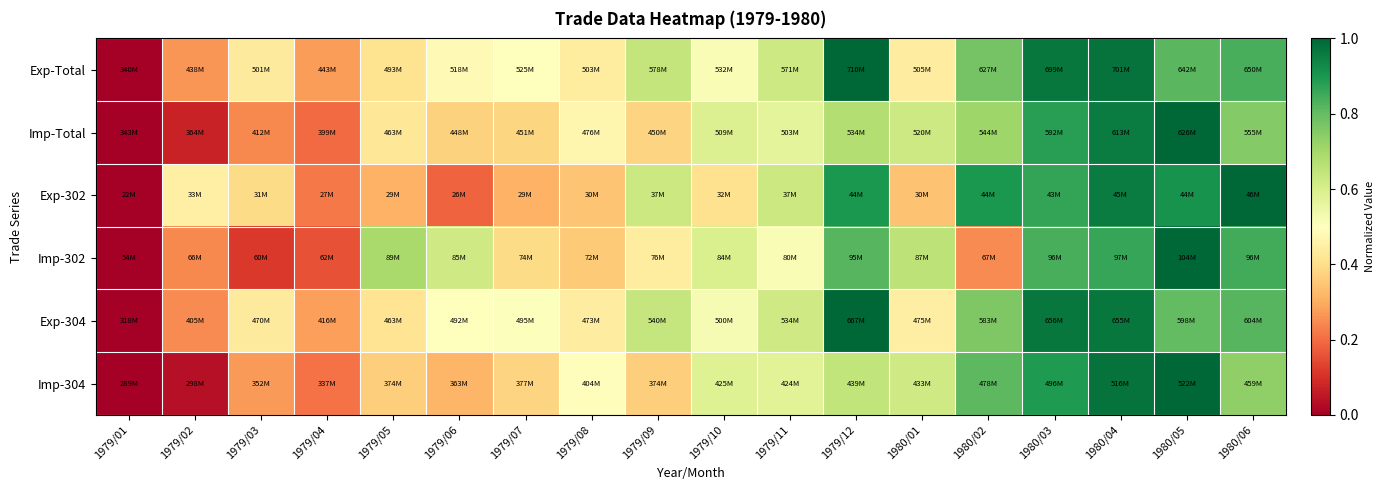

What is the difference between the highest and lowest values at 1979/02?

0.4